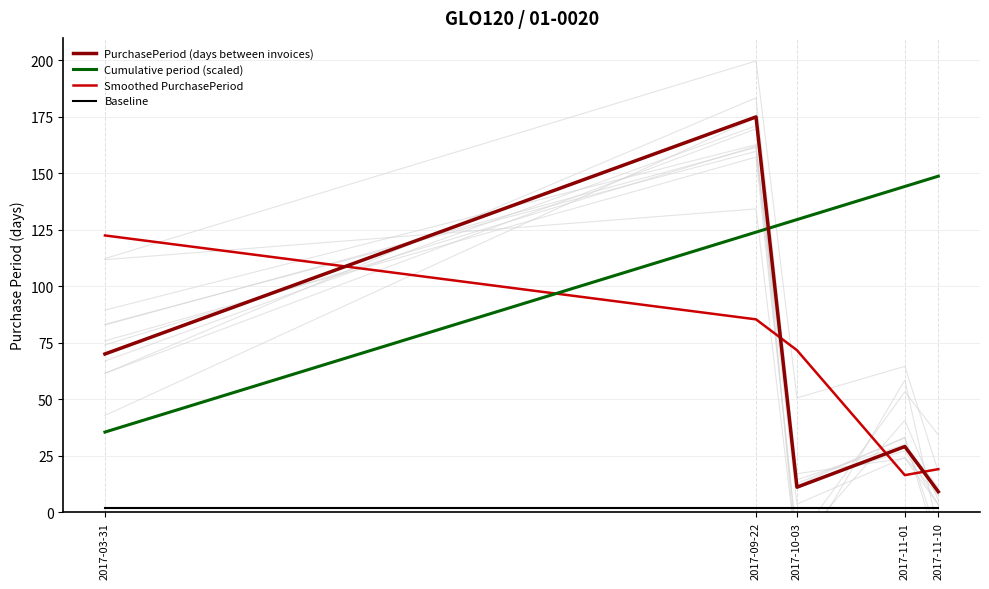

Does the chart display data point markers on the line(s)?

No